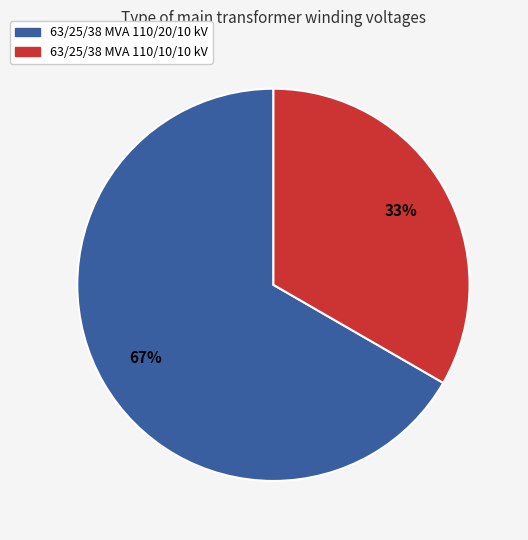

Count the number of slices in the pie.

2